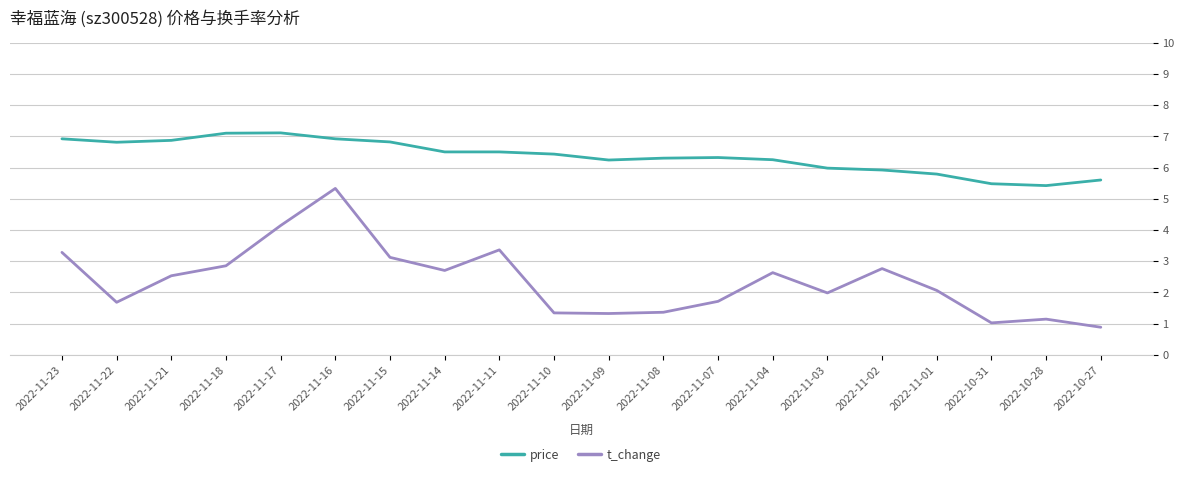

The t_change series shows 1.0 at 2022-11-18. True or false?

False